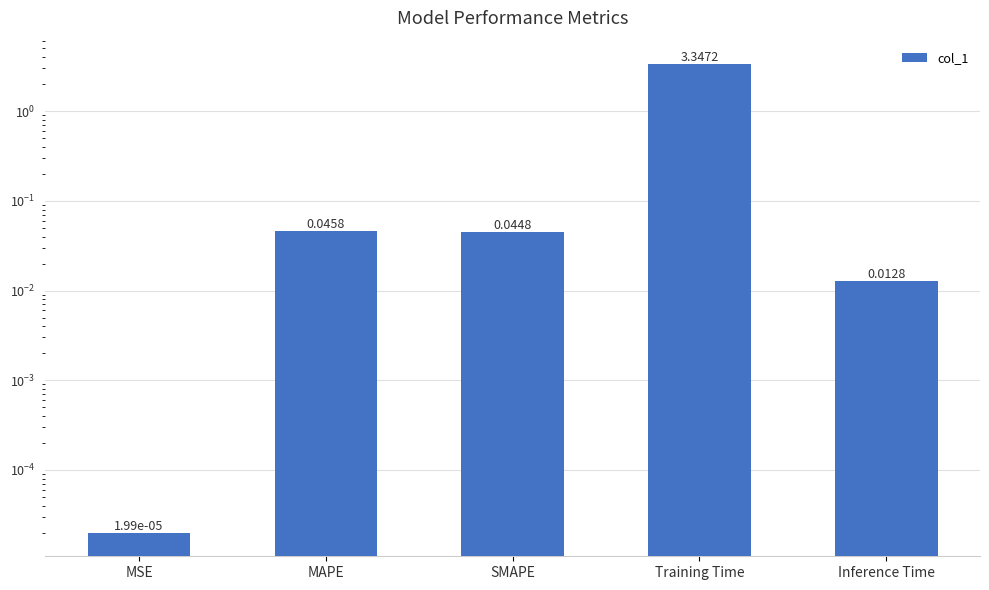

Reading left to right, extract all data points from this chart.

0.0	0.0	0.0	3.3	0.0